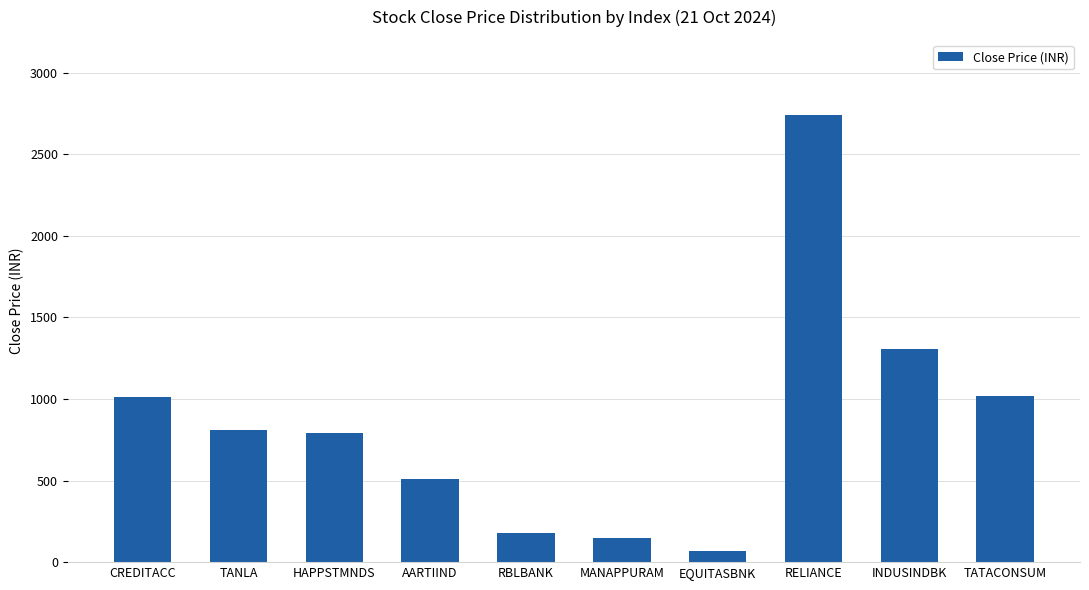

What value does the data have at CREDITACC?

1014.4